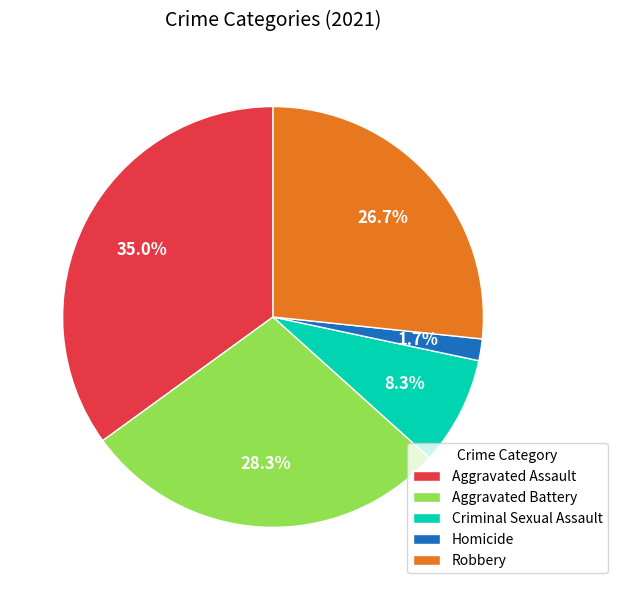

What is the total percentage of Aggravated Assault and Robbery?

61.7%